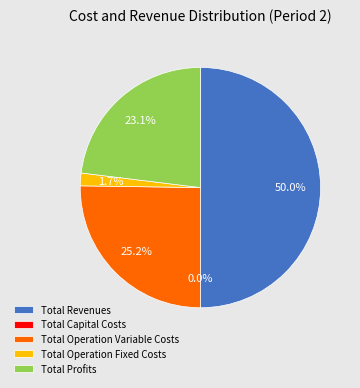

Which slice is the largest?

Total Revenues